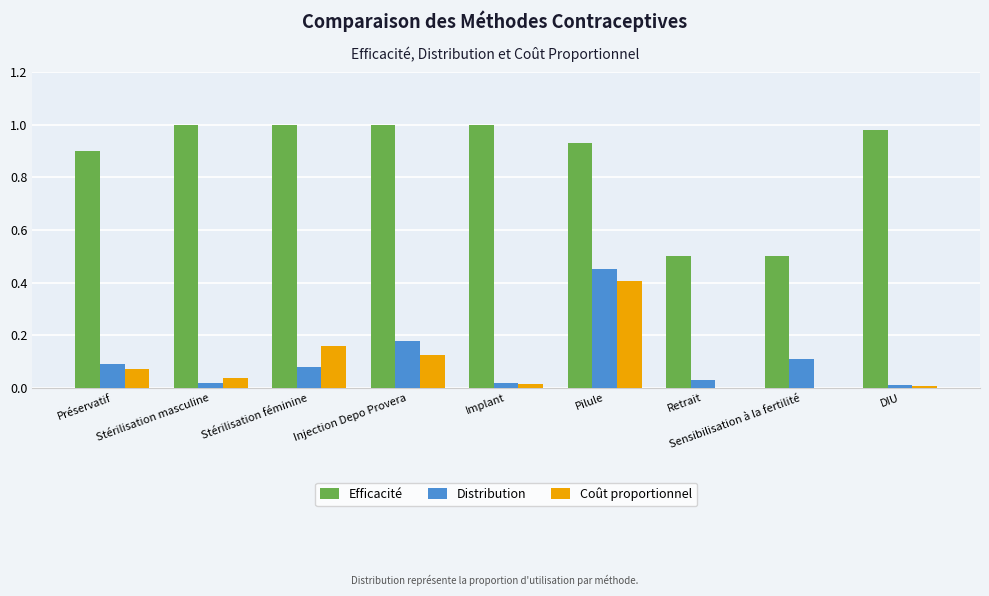

Which series has the largest total across all categories?

Efficacité